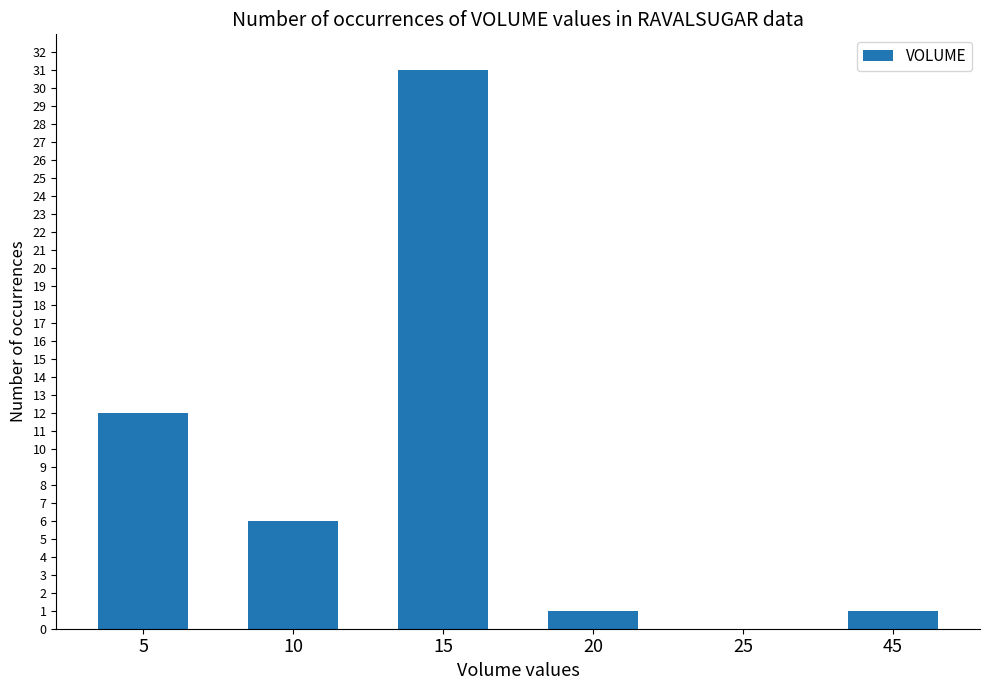

The chart shows a value of 1 at 20. True or false?

True